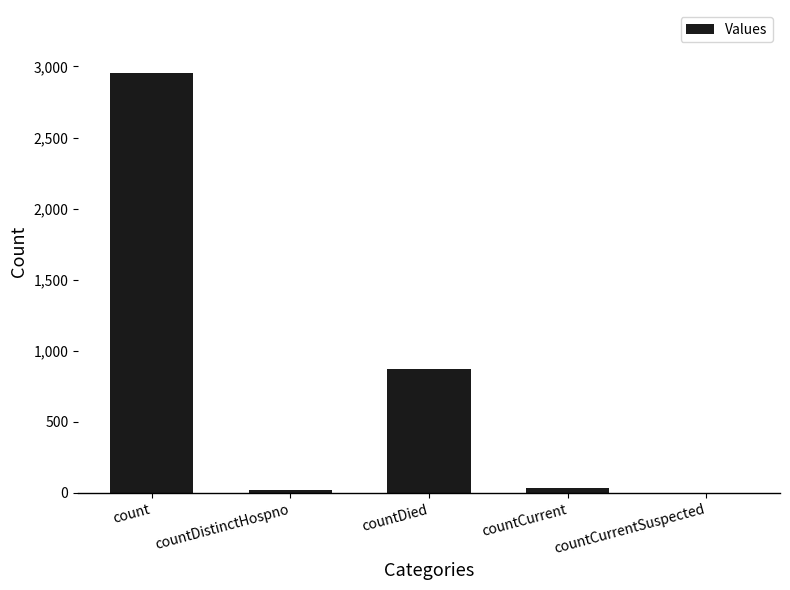

What is the maximum value shown in the chart?

2954